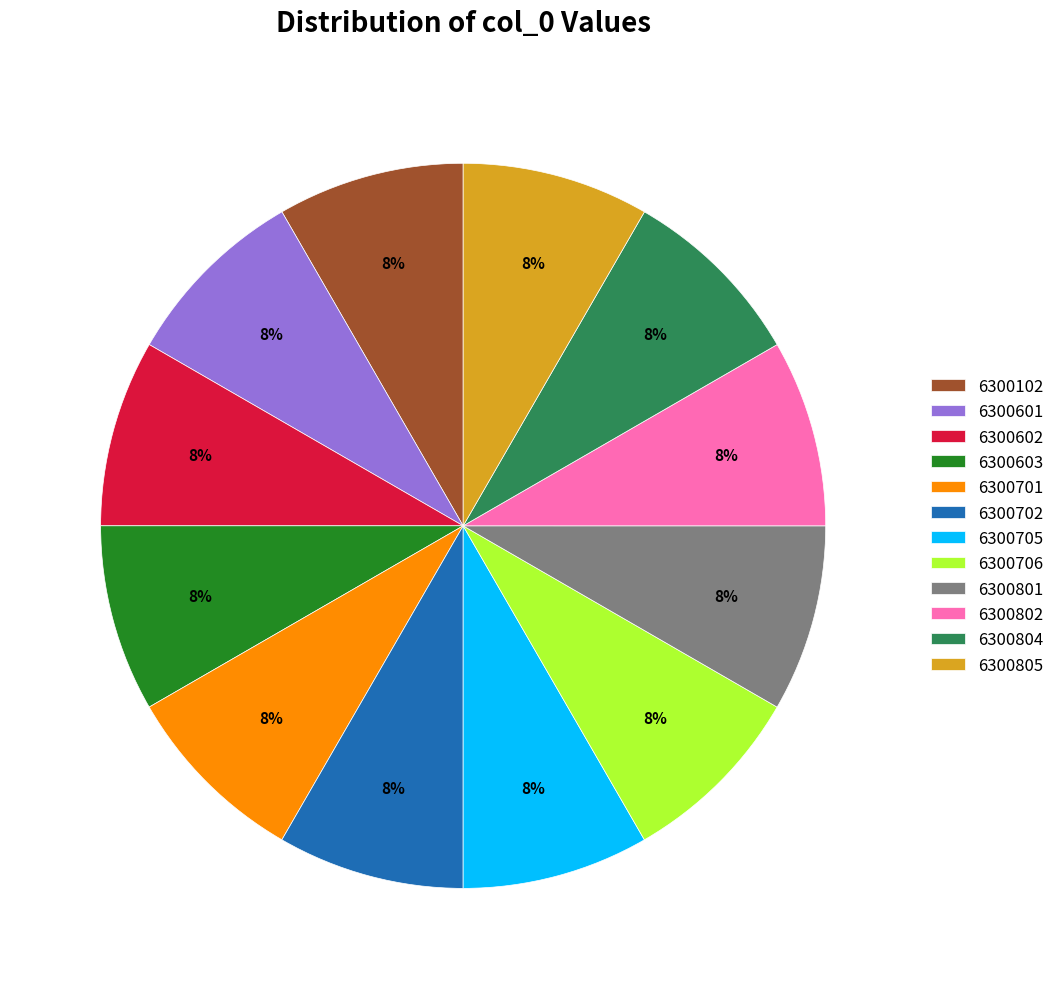

The 6300701 slice represents 8% of the pie. True or false?

True